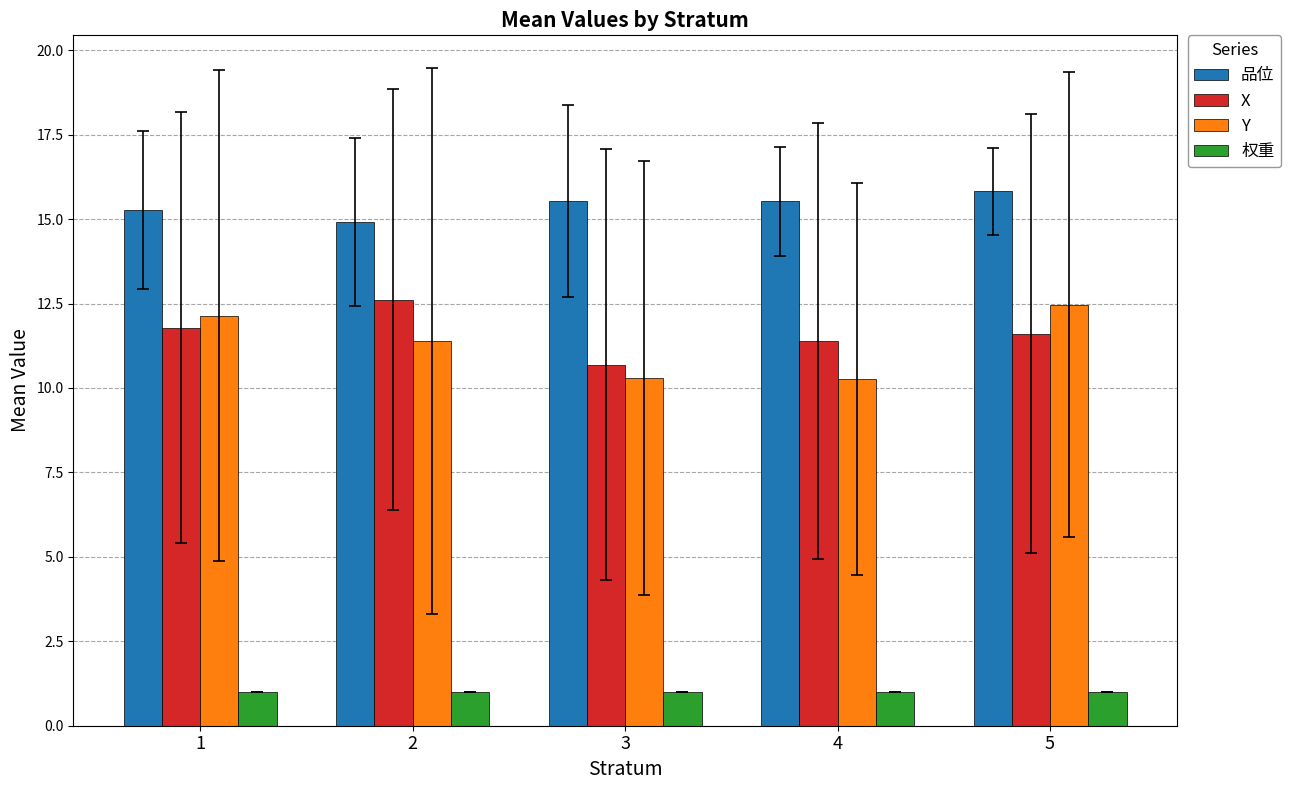

At 5, list the series in order from smallest to largest.

权重, X, Y, 品位